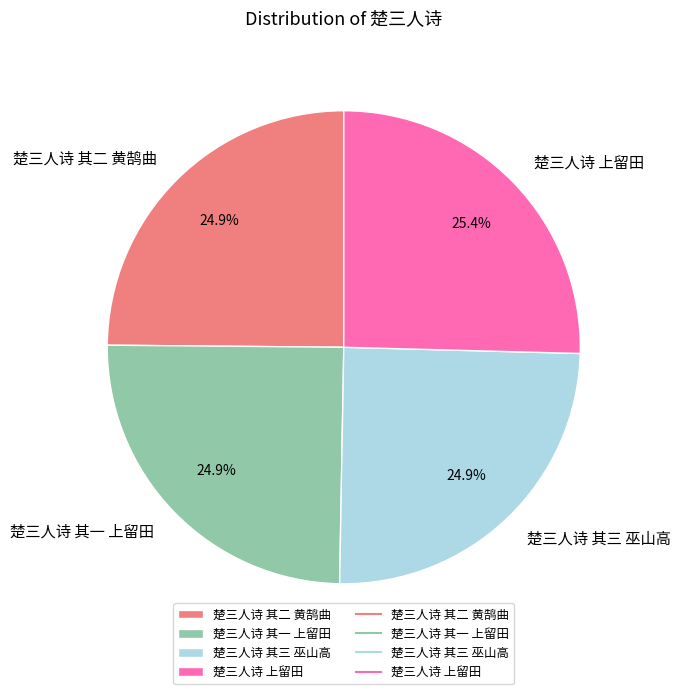

True or false: 楚三人诗 其二 黄鹄曲 accounts for 25% of the total.

True